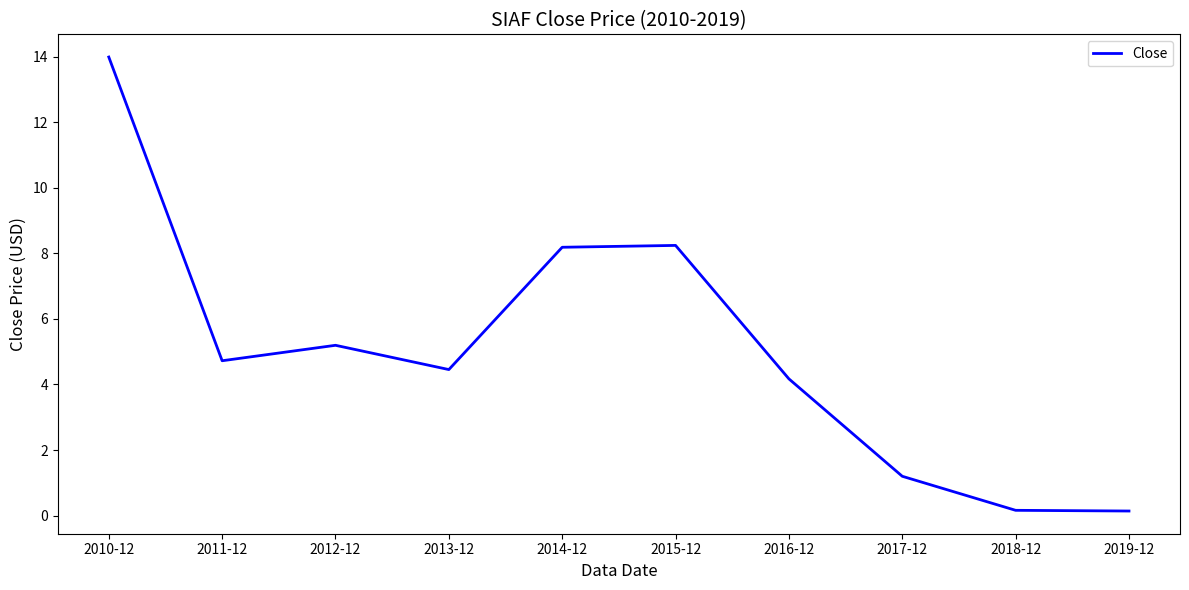

At which category does the data reach its first local valley?

2011-12